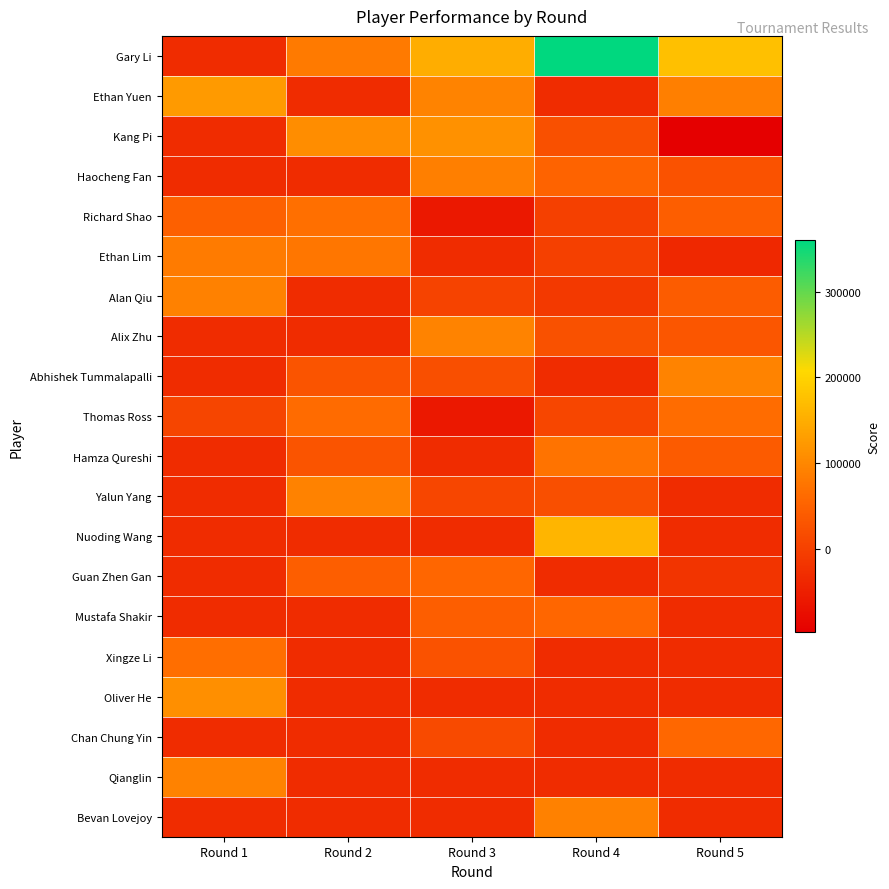

What is the spread (max minus min) of values at Round 1?

155000